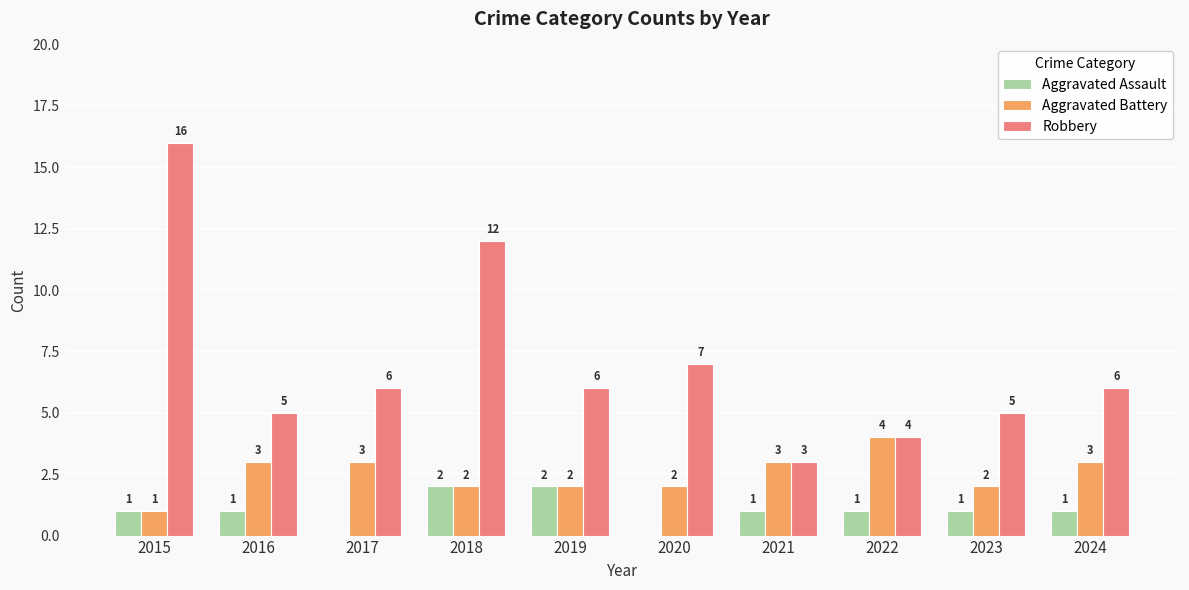

What is the maximum value shown in the chart?

16